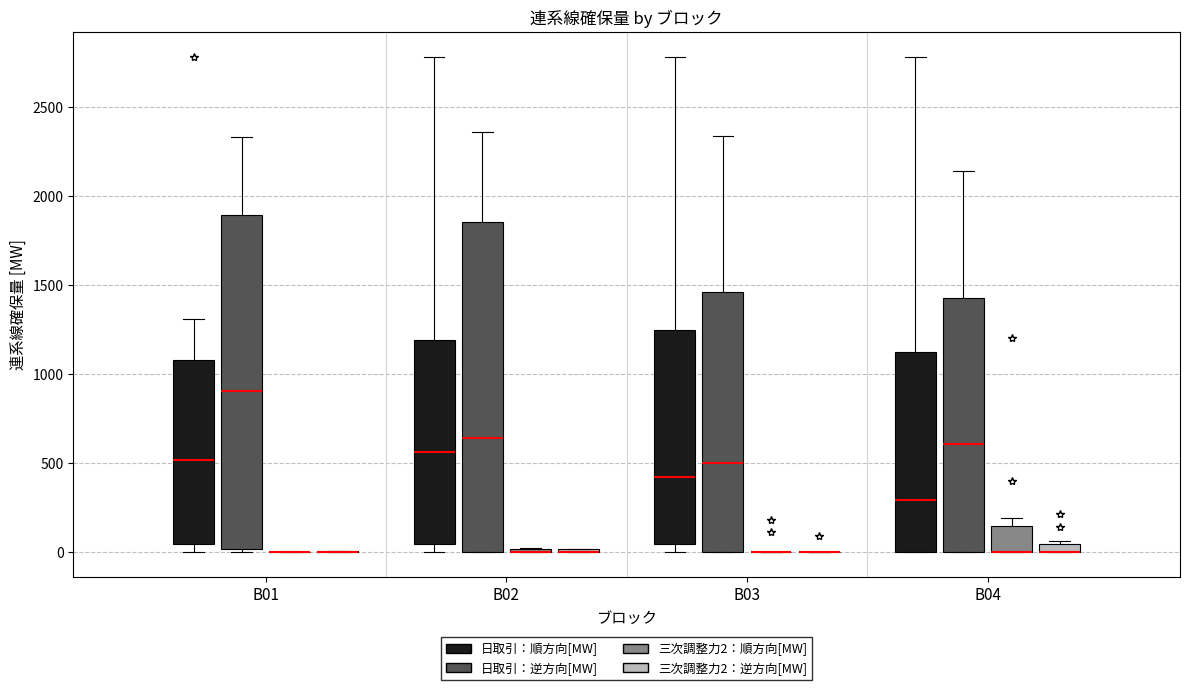

Where is the lower edge of the box for B04 (三次調整力2：順方向[MW]) on the y-axis? The values are not printed on the chart, so give them approximately, as read against the axis.

0